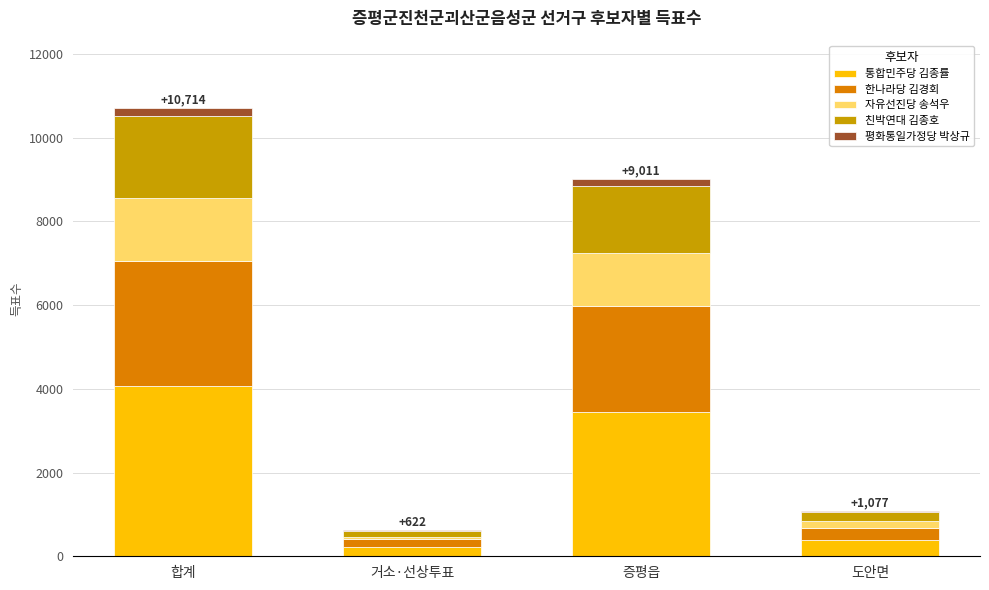

Where is 통합민주당 김종률 nearest to the value 2155?

증평읍